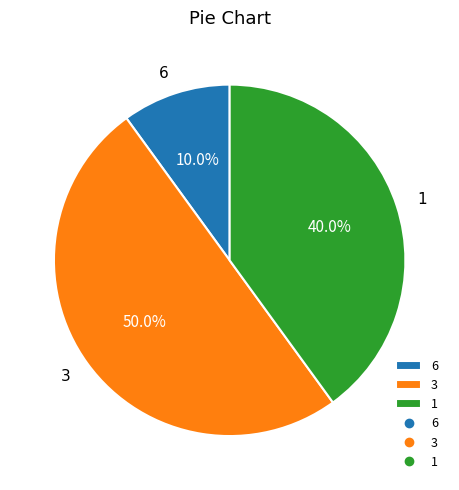

Rank the categories by value from highest to lowest.

3, 1, 6